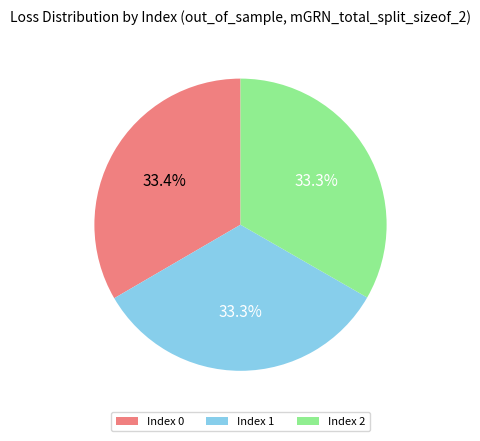

To the nearest percent, what percentage of the pie is 1?

33%